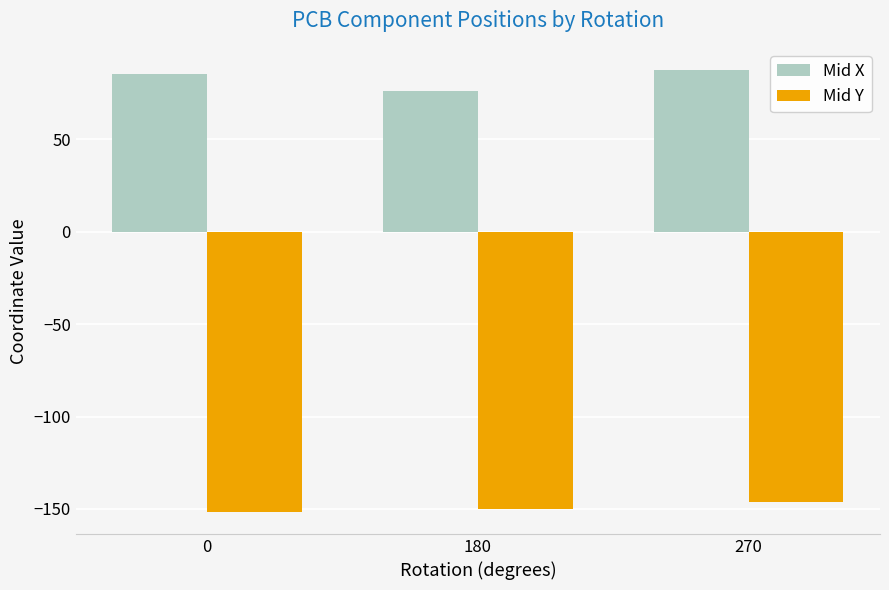

The value of Mid X at 270 is 114.2. True or false?

False